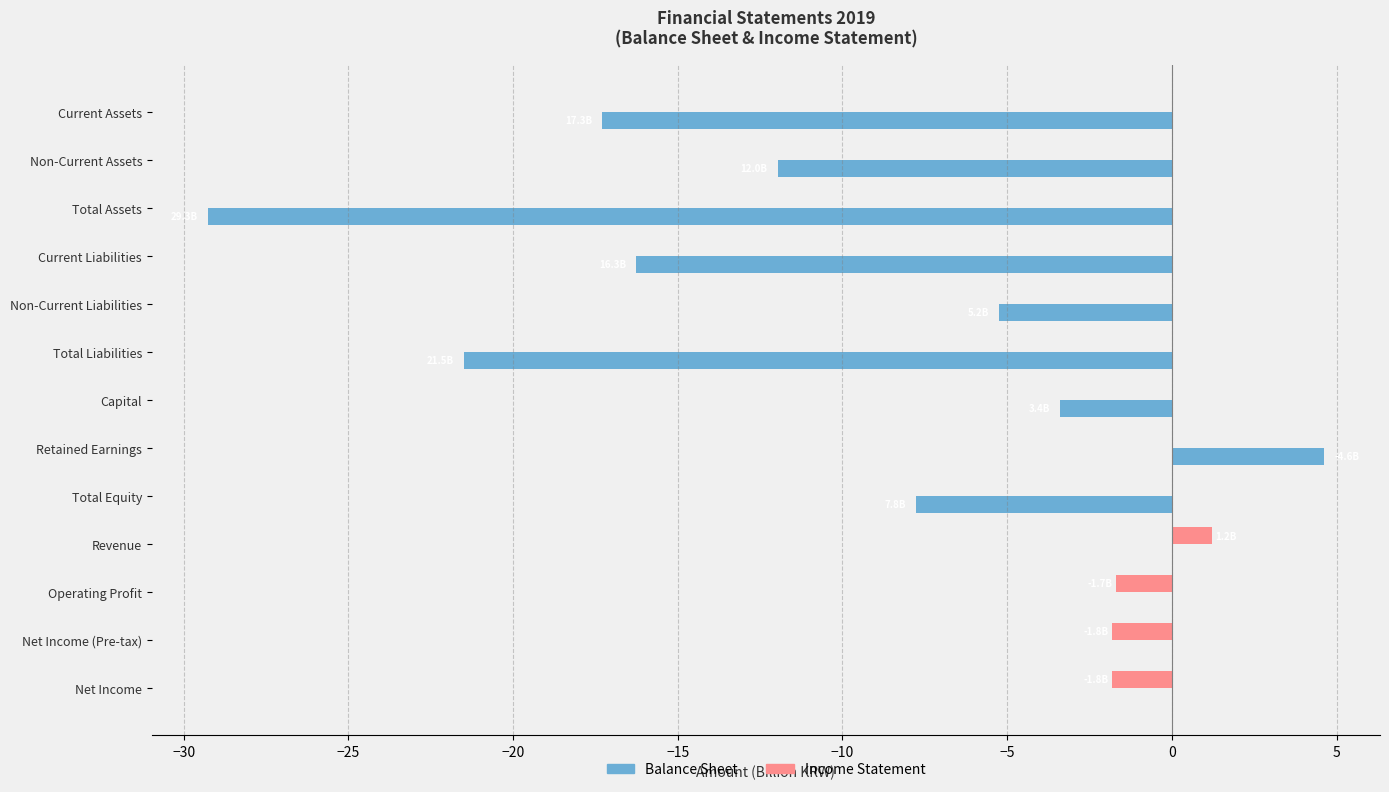

Which series changed the most between Retained Earnings and Net Income (Pre-tax)?

Balance Sheet